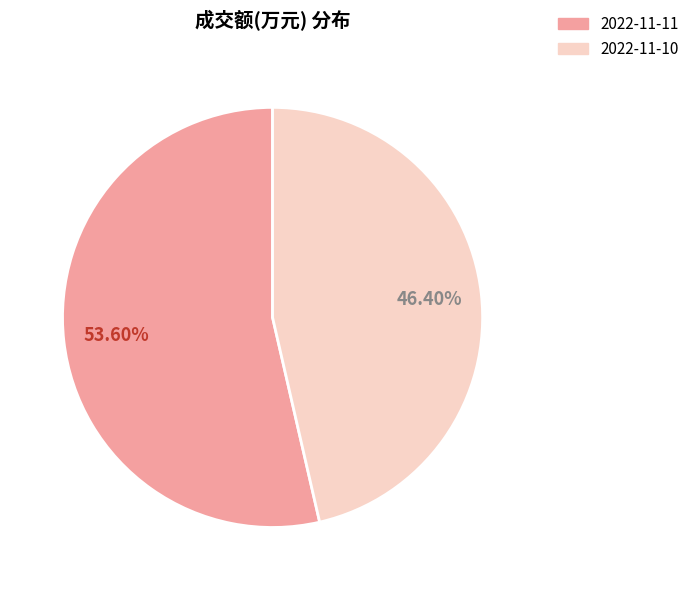

How many segments does this pie chart have?

2